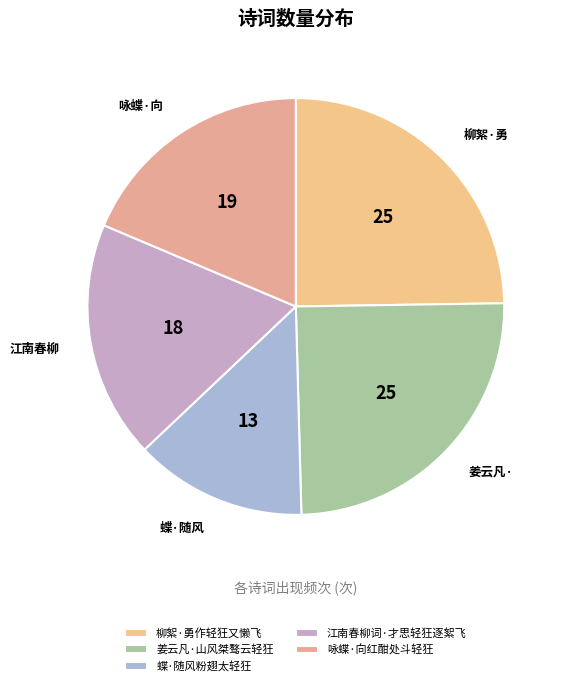

Does 咏蝶·向红酣处斗轻狂 account for over 50% of the chart?

No